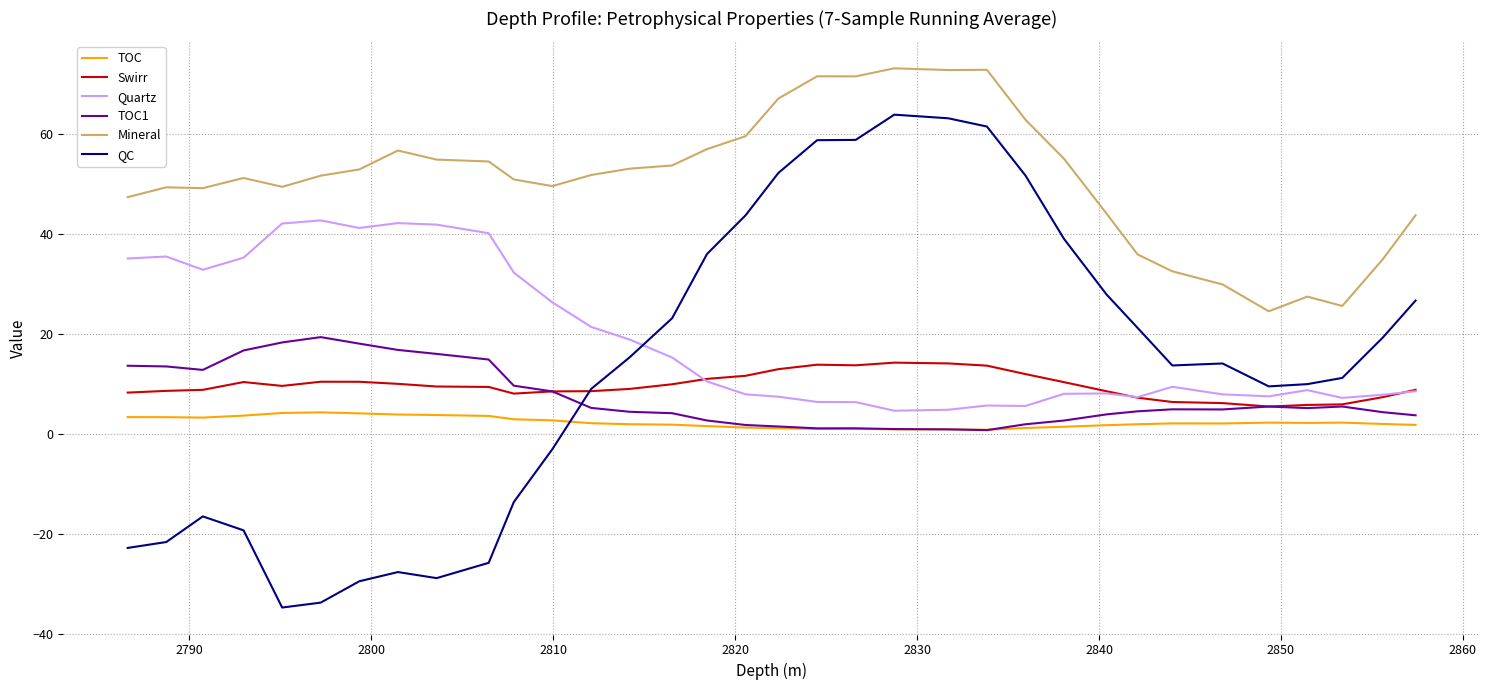

After their last crossing, which series has the higher values: QC or Swirr?

QC